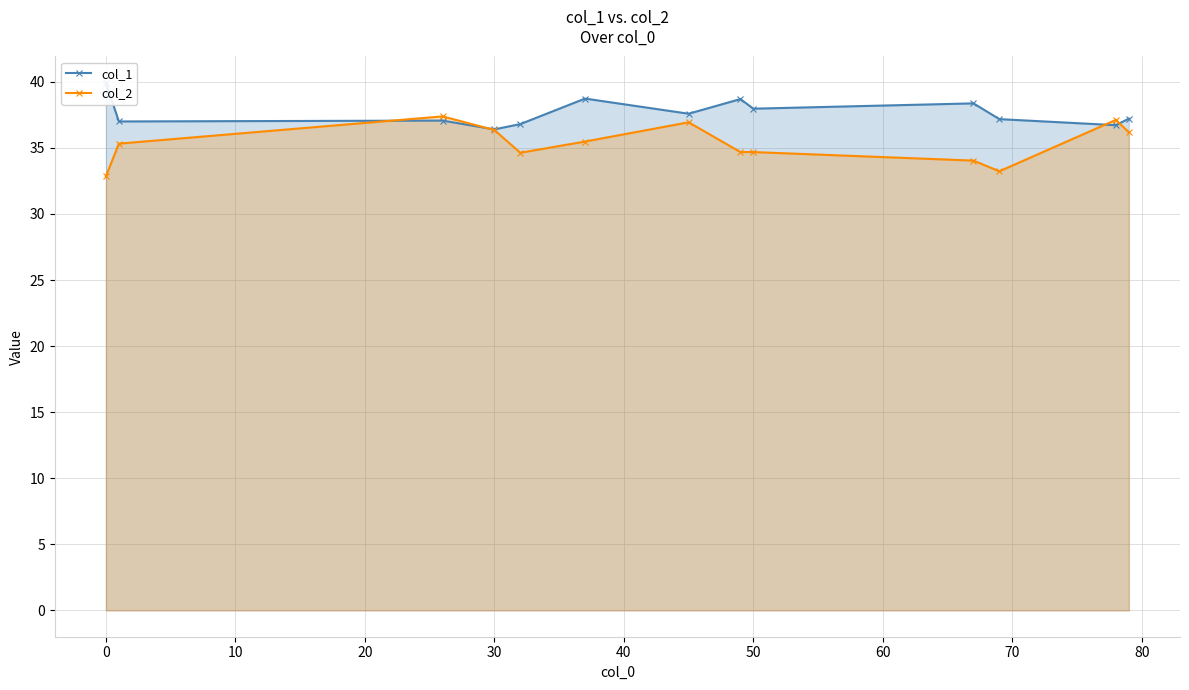

What is the highest value of the col_2 series?

37.4